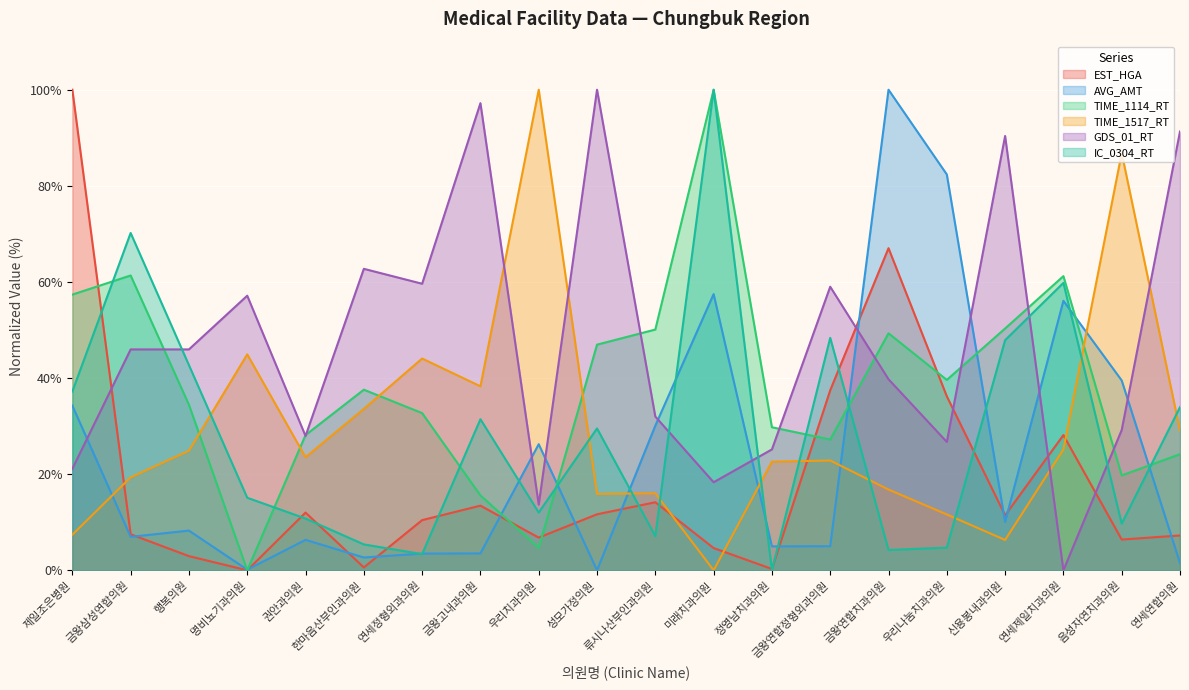

Reading right to left, transcribe all the data shown in this chart.

EST_HGA: 연세연합의원=7.2	음성자연치과의원=6.4	연세제일치과의원=28.1	신용봉내과의원=11.4	우리나눔치과의원=36.2	금왕연합치과의원=67.0	금왕연합정형외과의원=37.5	정영남치과의원=0.3	미래치과의원=4.6	류시나산부인과의원=14.2	성모가정의원=11.7	우리치과의원=6.8	금왕고내과의원=13.4	연세정형외과의원=10.4	한마음산부인과의원=0.6	권안과의원=12.0	명비뇨기과의원=0.0	행복의원=2.9	금왕삼성연합의원=7.5	제일조은병원=100.0
AVG_AMT: 연세연합의원=1.5	음성자연치과의원=39.5	연세제일치과의원=56.1	신용봉내과의원=10.1	우리나눔치과의원=82.4	금왕연합치과의원=100.0	금왕연합정형외과의원=5.0	정영남치과의원=5.0	미래치과의원=57.5	류시나산부인과의원=30.1	성모가정의원=0.0	우리치과의원=26.2	금왕고내과의원=3.5	연세정형외과의원=3.5	한마음산부인과의원=2.7	권안과의원=6.3	명비뇨기과의원=0.1	행복의원=8.3	금왕삼성연합의원=7.0	제일조은병원=34.3
TIME_1114_RT: 연세연합의원=24.2	음성자연치과의원=19.7	연세제일치과의원=61.2	신용봉내과의원=50.3	우리나눔치과의원=39.6	금왕연합치과의원=49.3	금왕연합정형외과의원=27.2	정영남치과의원=29.8	미래치과의원=100.0	류시나산부인과의원=50.1	성모가정의원=47.0	우리치과의원=4.7	금왕고내과의원=15.6	연세정형외과의원=32.7	한마음산부인과의원=37.6	권안과의원=28.1	명비뇨기과의원=0.0	행복의원=34.4	금왕삼성연합의원=61.3	제일조은병원=57.4
TIME_1517_RT: 연세연합의원=29.1	음성자연치과의원=86.8	연세제일치과의원=25.2	신용봉내과의원=6.3	우리나눔치과의원=11.6	금왕연합치과의원=16.8	금왕연합정형외과의원=22.8	정영남치과의원=22.6	미래치과의원=0.0	류시나산부인과의원=16.0	성모가정의원=15.9	우리치과의원=100.0	금왕고내과의원=38.3	연세정형외과의원=44.1	한마음산부인과의원=33.6	권안과의원=23.5	명비뇨기과의원=44.9	행복의원=24.9	금왕삼성연합의원=19.3	제일조은병원=7.4
GDS_01_RT: 연세연합의원=91.3	음성자연치과의원=29.2	연세제일치과의원=0.0	신용봉내과의원=90.4	우리나눔치과의원=26.7	금왕연합치과의원=39.8	금왕연합정형외과의원=59.0	정영남치과의원=25.2	미래치과의원=18.3	류시나산부인과의원=32.0	성모가정의원=100.0	우리치과의원=13.7	금왕고내과의원=97.2	연세정형외과의원=59.6	한마음산부인과의원=62.7	권안과의원=28.0	명비뇨기과의원=57.1	행복의원=46.0	금왕삼성연합의원=46.0	제일조은병원=21.1
IC_0304_RT: 연세연합의원=33.9	음성자연치과의원=9.7	연세제일치과의원=59.8	신용봉내과의원=47.9	우리나눔치과의원=4.7	금왕연합치과의원=4.2	금왕연합정형외과의원=48.4	정영남치과의원=0.0	미래치과의원=100.0	류시나산부인과의원=7.1	성모가정의원=29.5	우리치과의원=12.0	금왕고내과의원=31.4	연세정형외과의원=3.4	한마음산부인과의원=5.4	권안과의원=10.8	명비뇨기과의원=15.1	행복의원=42.7	금왕삼성연합의원=70.2	제일조은병원=37.2